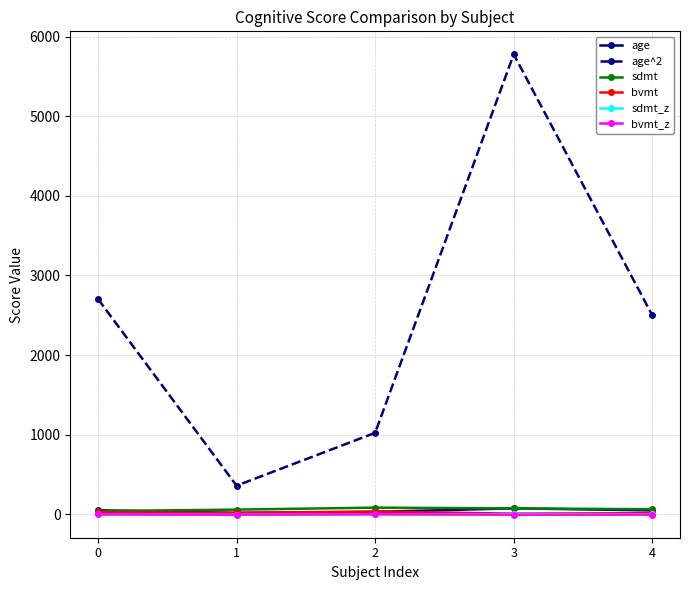

What is the difference between the maximum and second lowest values in the age^2 series?

4752.0